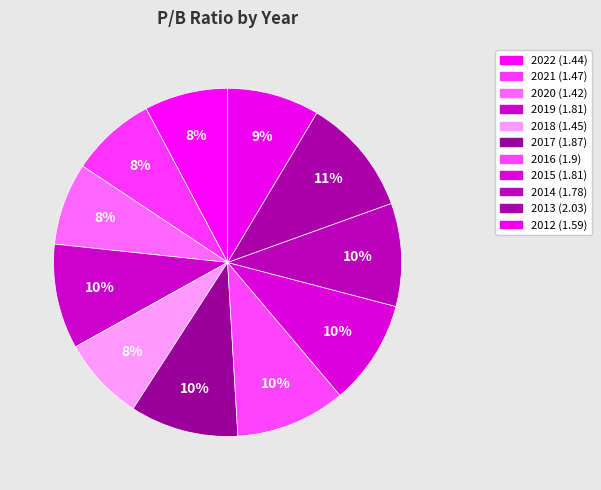

Count the number of slices in the pie.

11